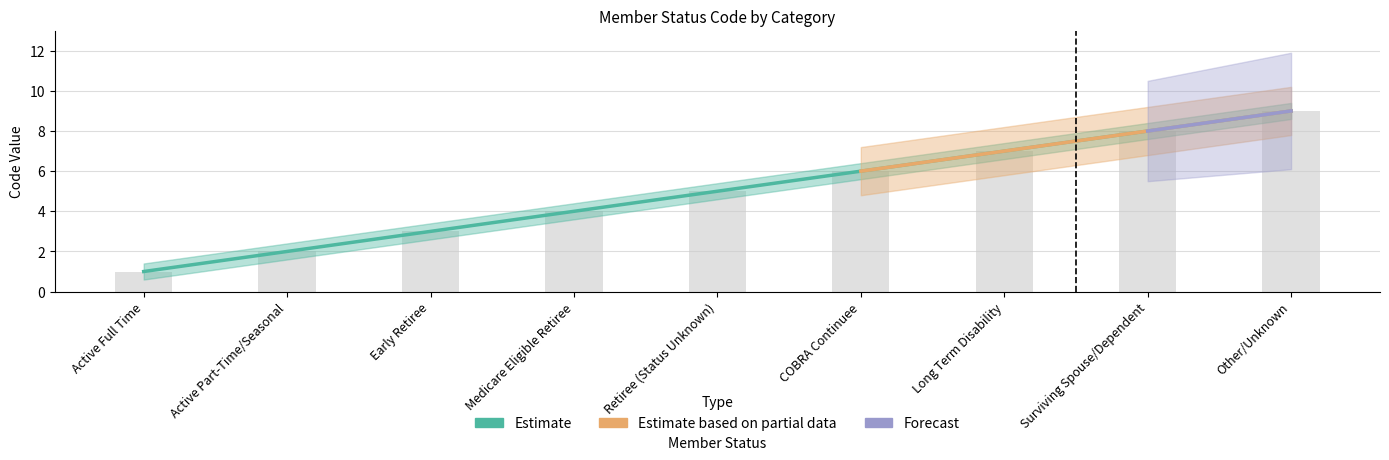

Are the bars horizontal?

No